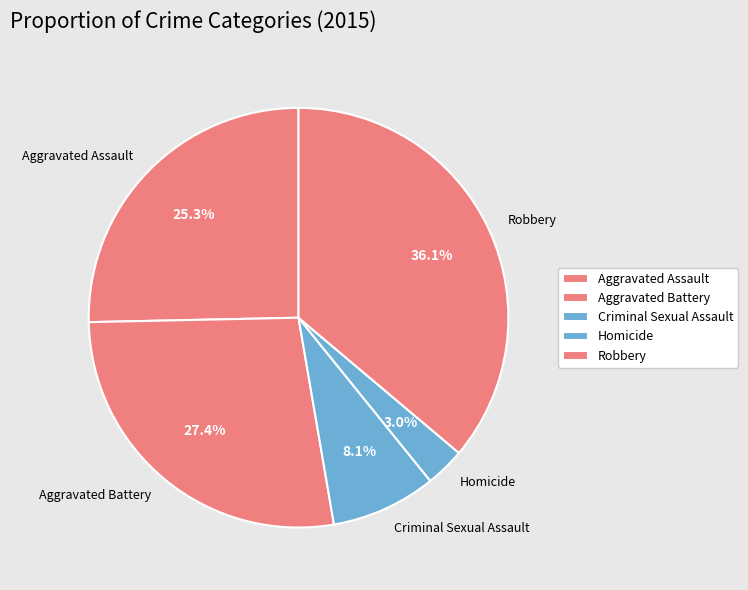

Count the number of slices in the pie.

5